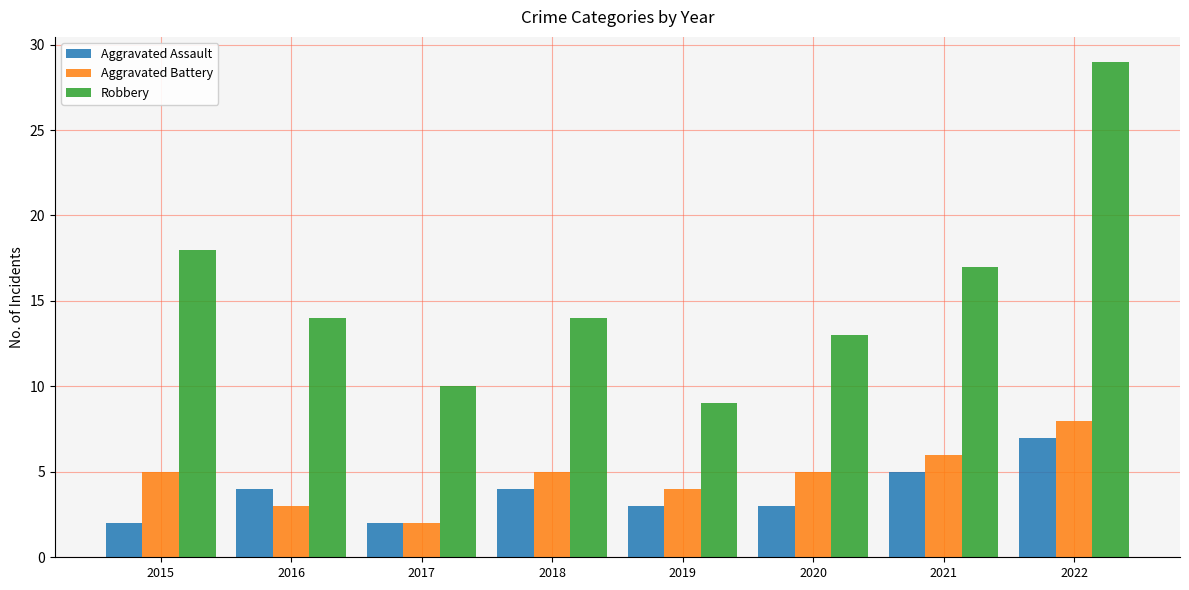

What is the sum of the Aggravated Assault values at 2022 and 2015?

9